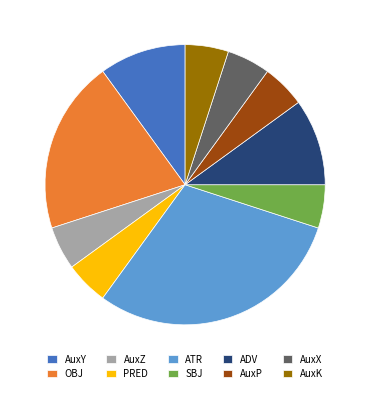

How many segments does this pie chart have?

10